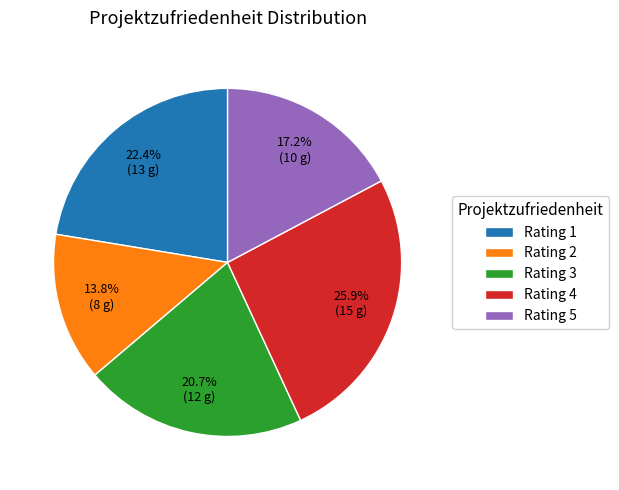

To the nearest percent, what is the difference between the largest and smallest slice percentages?

12%